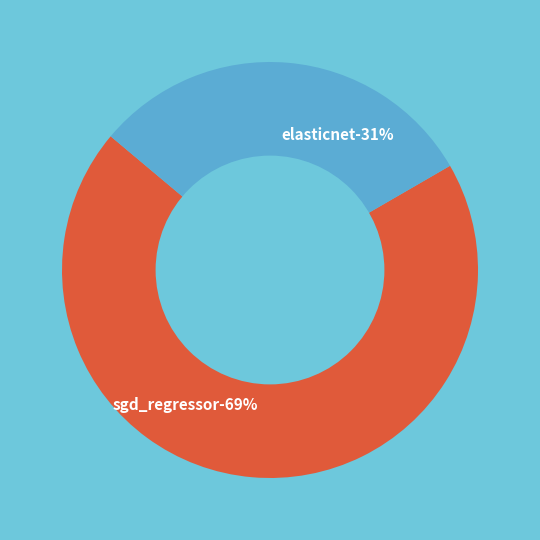

Does any single category account for the majority?

Yes